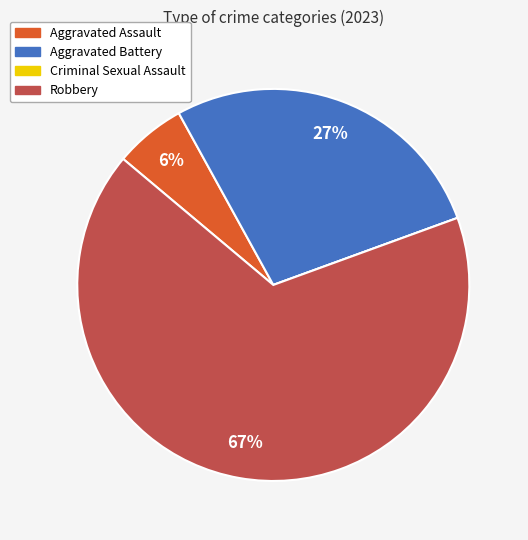

To the nearest percent, what percentage of the pie is Aggravated Assault?

6%